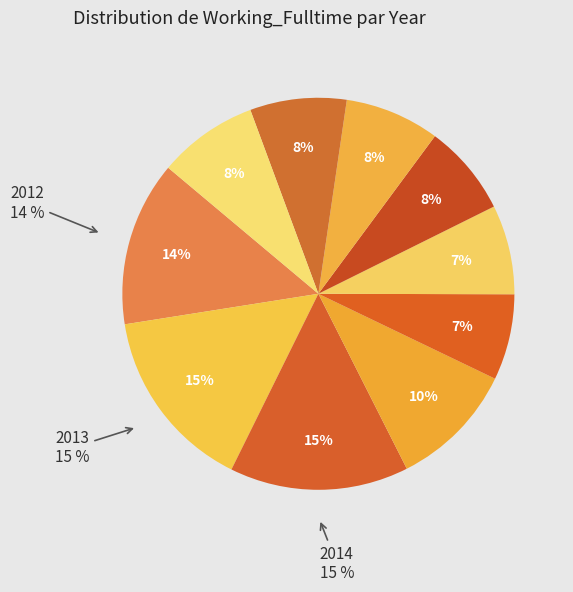

Does 2017 represent more than half of the total?

No